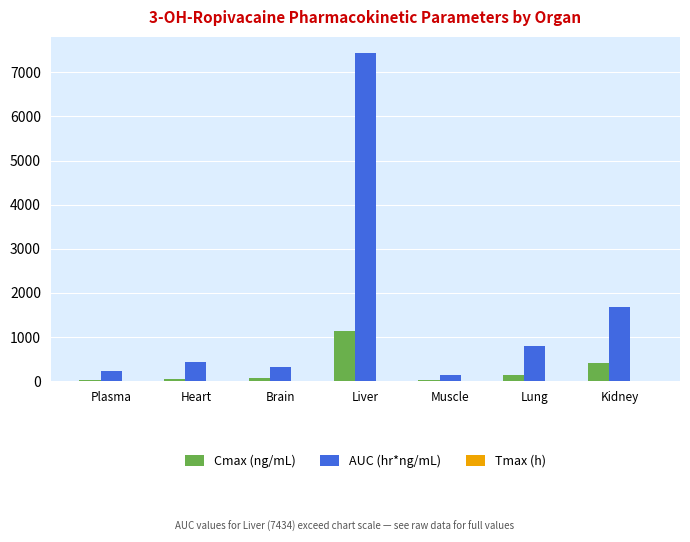

What is the spread (max minus min) of values at Brain?

323.5